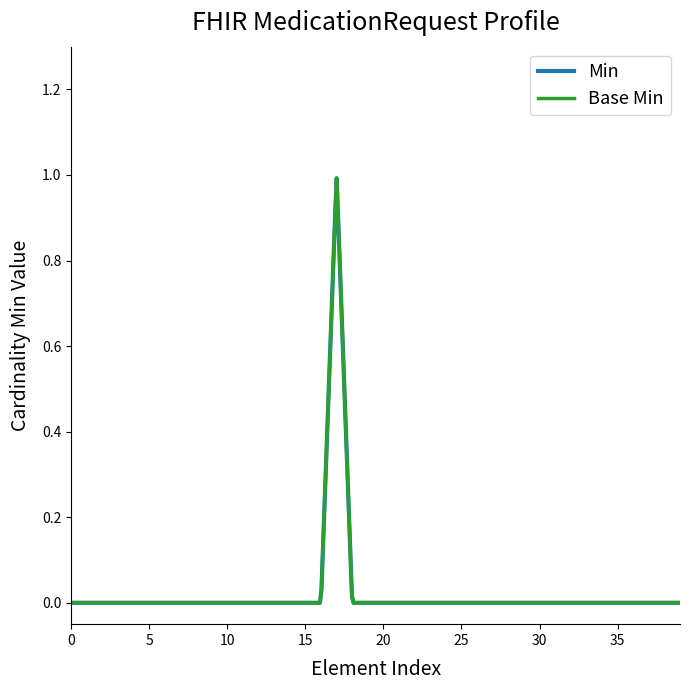

True or false: Min and Base Min cross at least once.

False